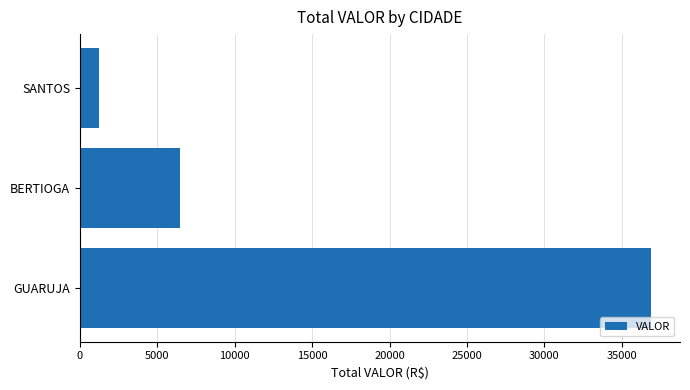

Which has a higher value, BERTIOGA or SANTOS?

BERTIOGA